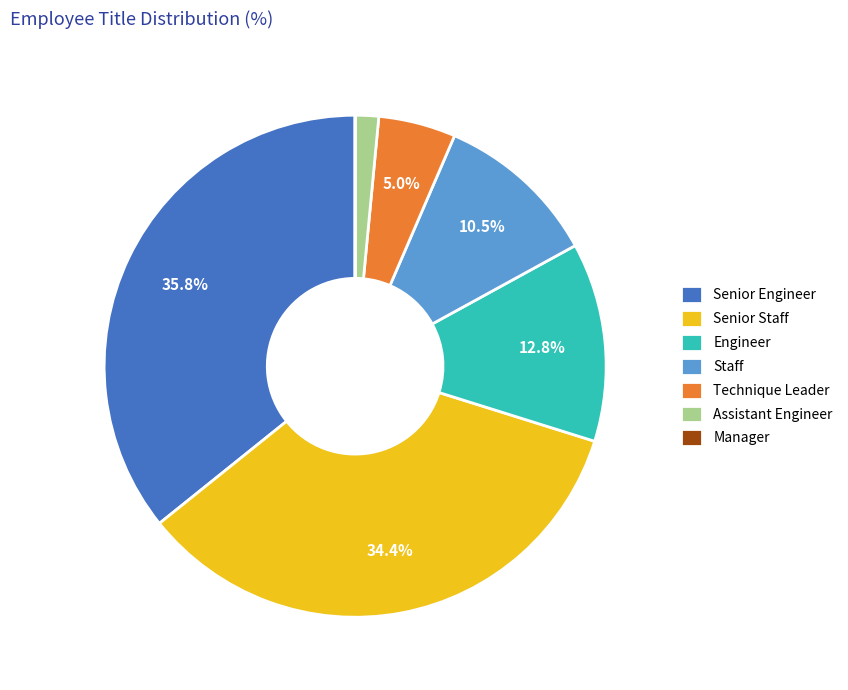

Between Technique Leader and Staff, which is larger?

Staff